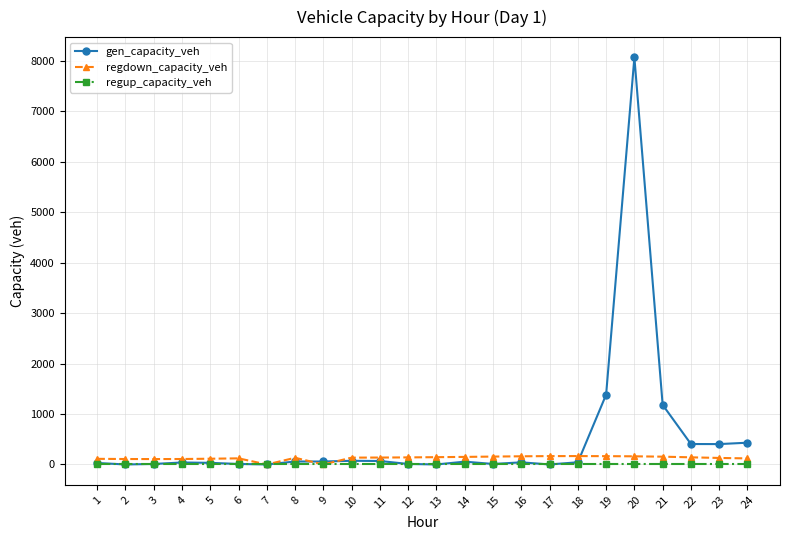

True or false: gen_capacity_veh has more than 1 points higher than both neighbors.

True